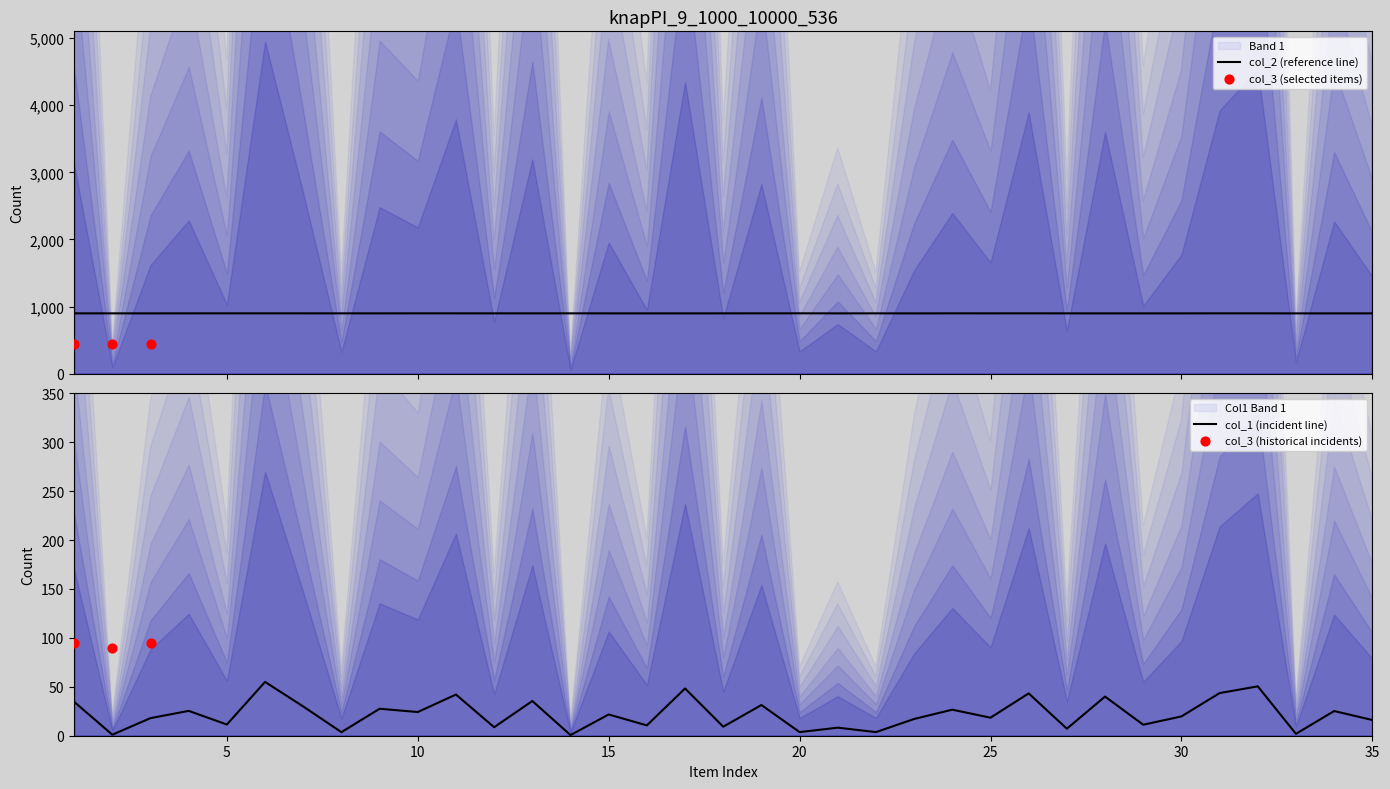

At how many categories does at least one series exceed 345?

35